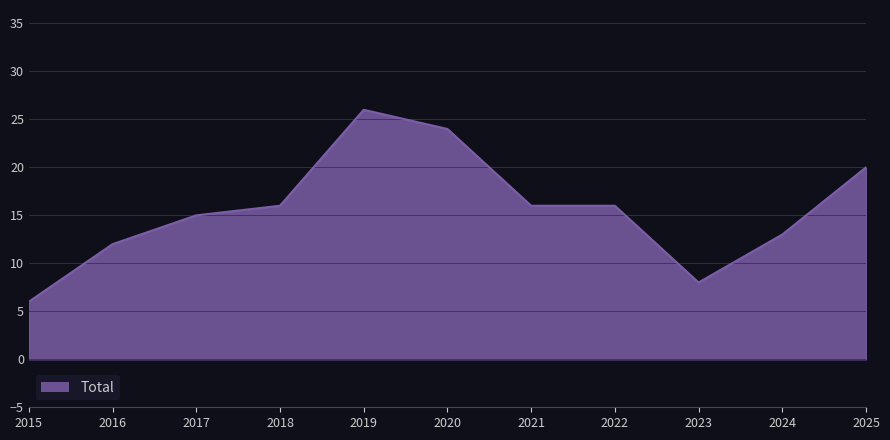

What is the change in value from 2019 to 2023?

-18